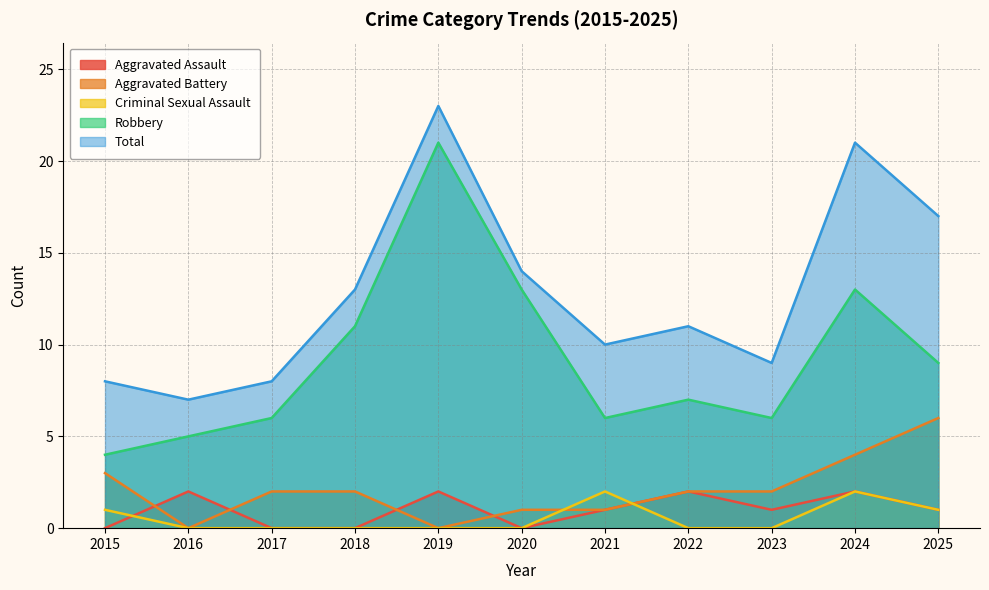

Rank the categories by Aggravated Assault value from highest to lowest.

2016, 2019, 2022, 2024, 2021, 2023, 2025, 2015, 2017, 2018, 2020